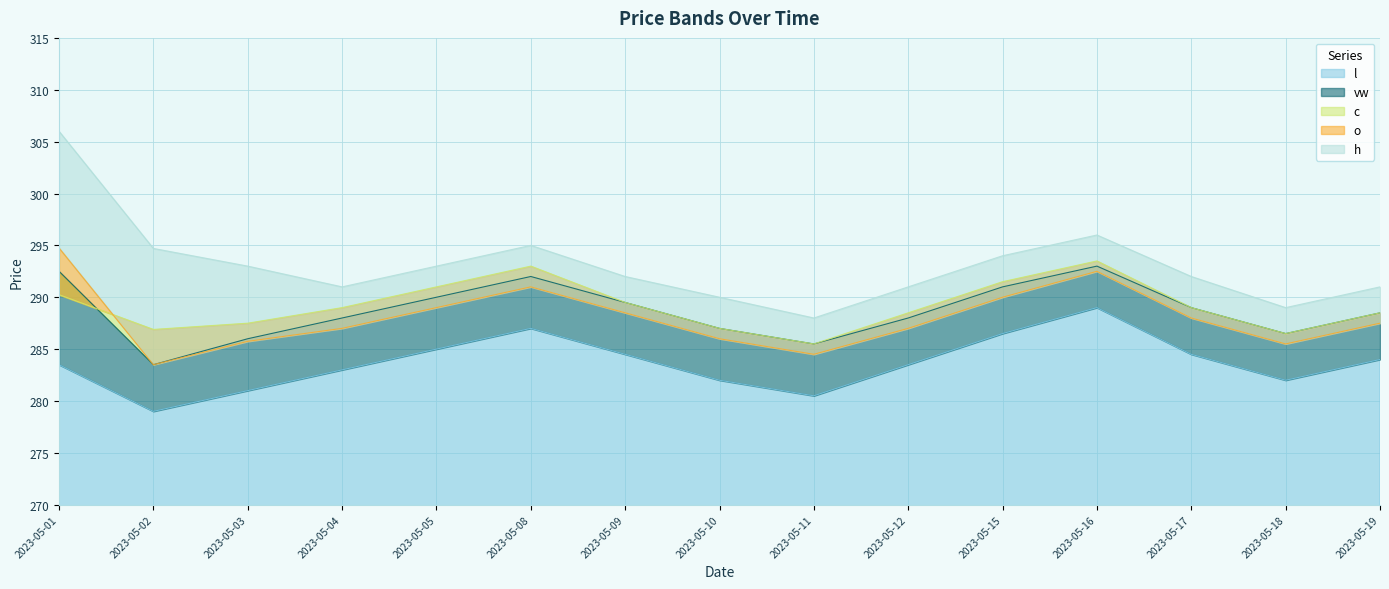

What is the maximum value shown in the chart?

306.0